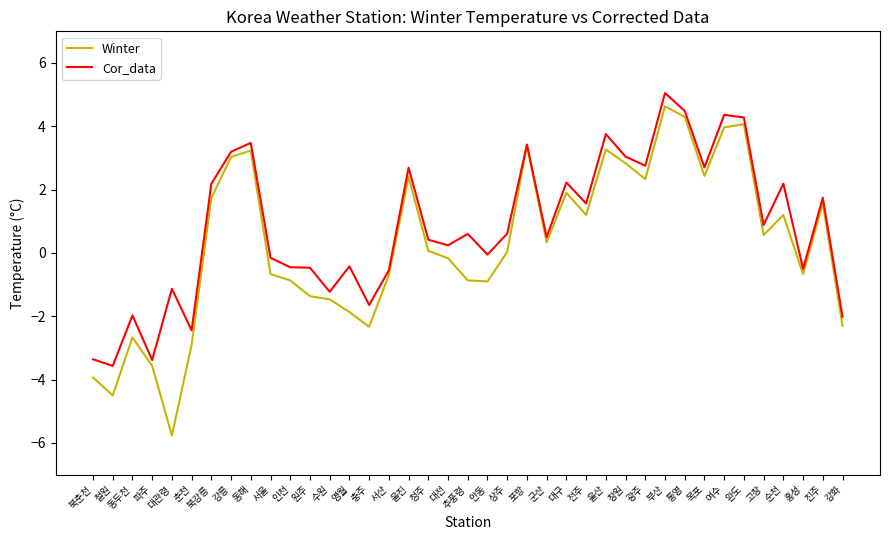

At which category does Winter reach its first local peak?

동두천